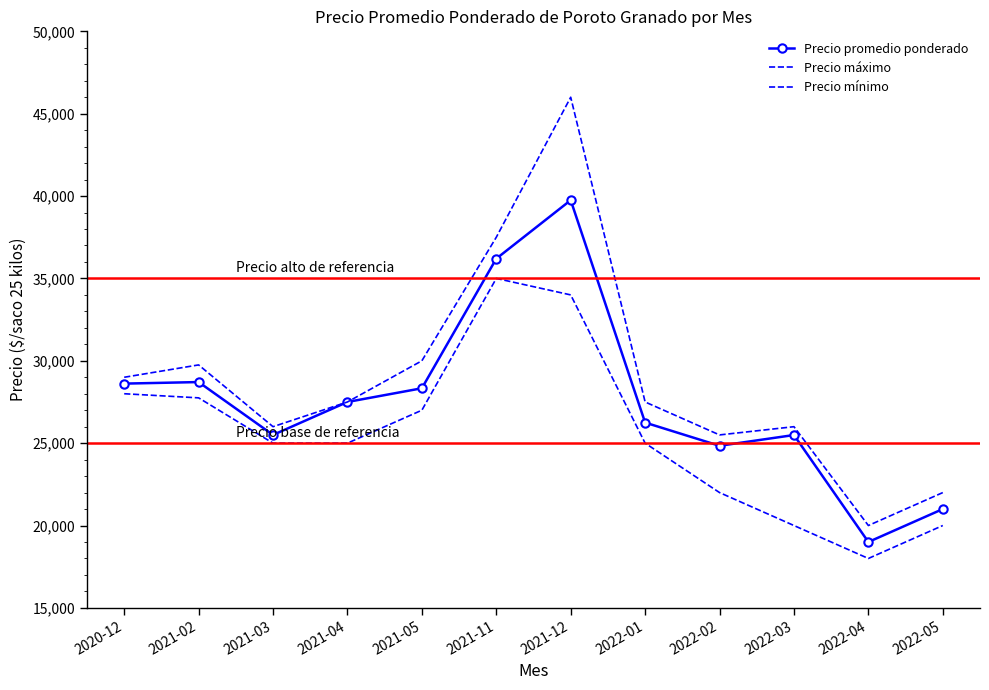

The value of Precio promedio ponderado at 2021-02 is 28709. True or false?

True